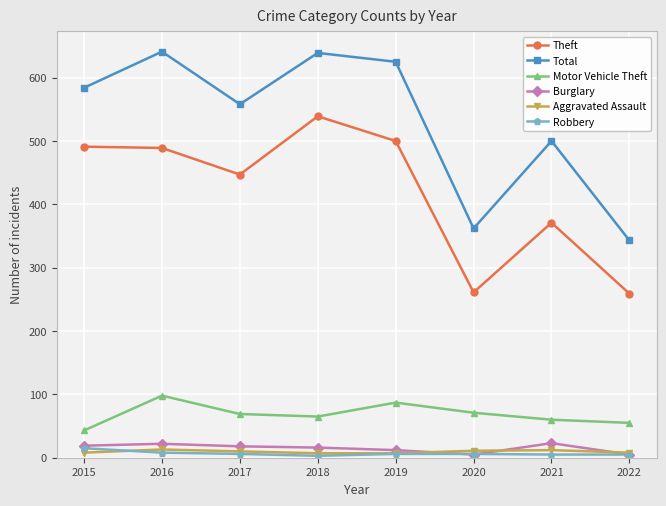

Is the value of Robbery at 2020 greater than the value of Motor Vehicle Theft at 2019?

No